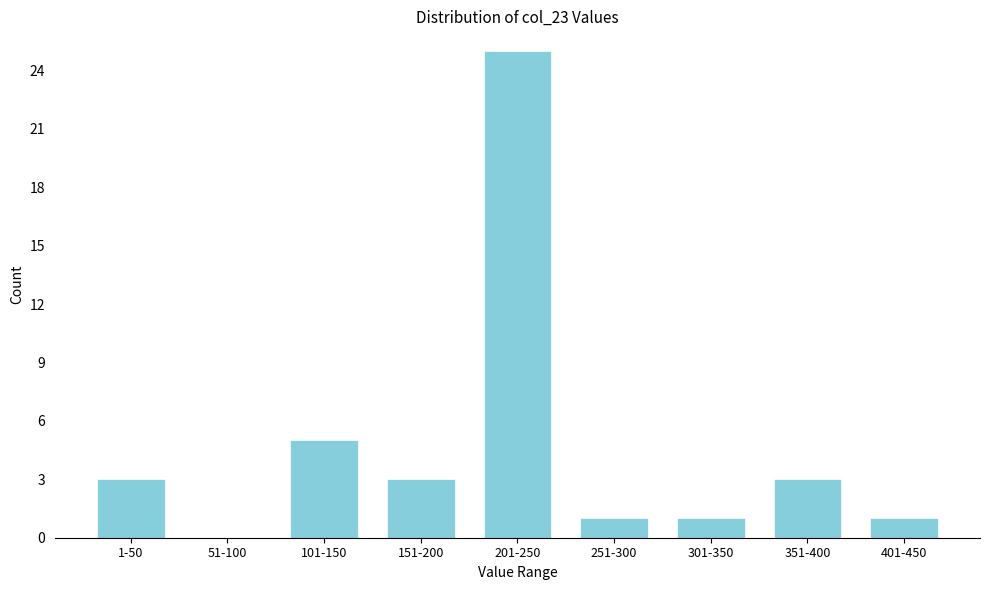

Reading right to left, extract all data points from this chart.

401-450=1	351-400=3	301-350=1	251-300=1	201-250=25	151-200=3	101-150=5	51-100=0	1-50=3